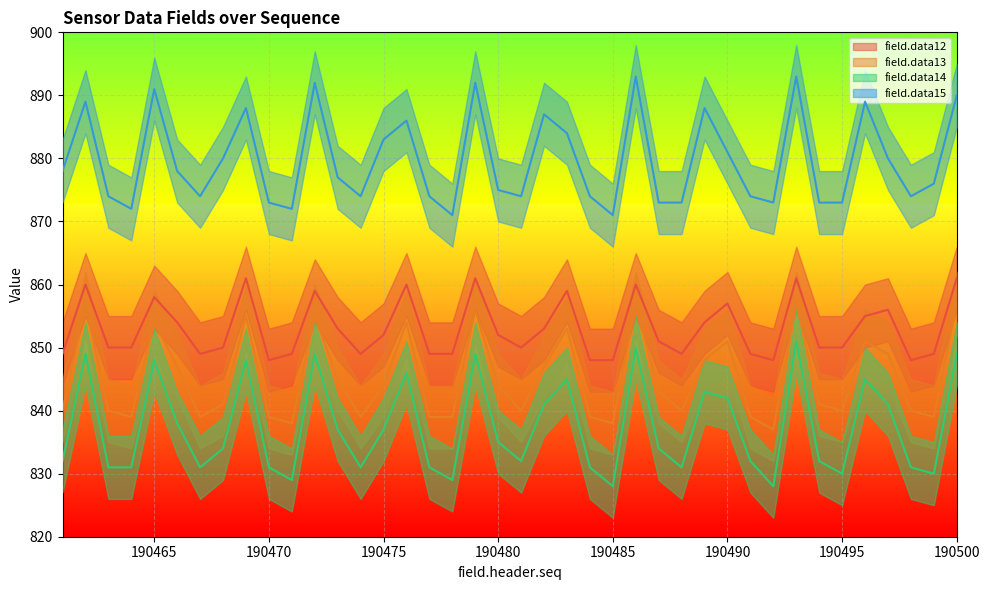

Does the chart display data point markers on the line(s)?

No